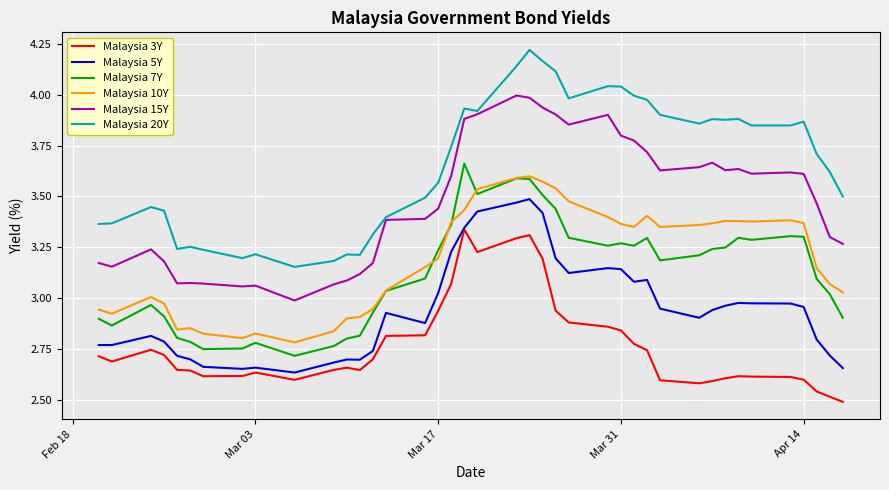

Which series has the largest range (max minus min)?

Malaysia 20Y